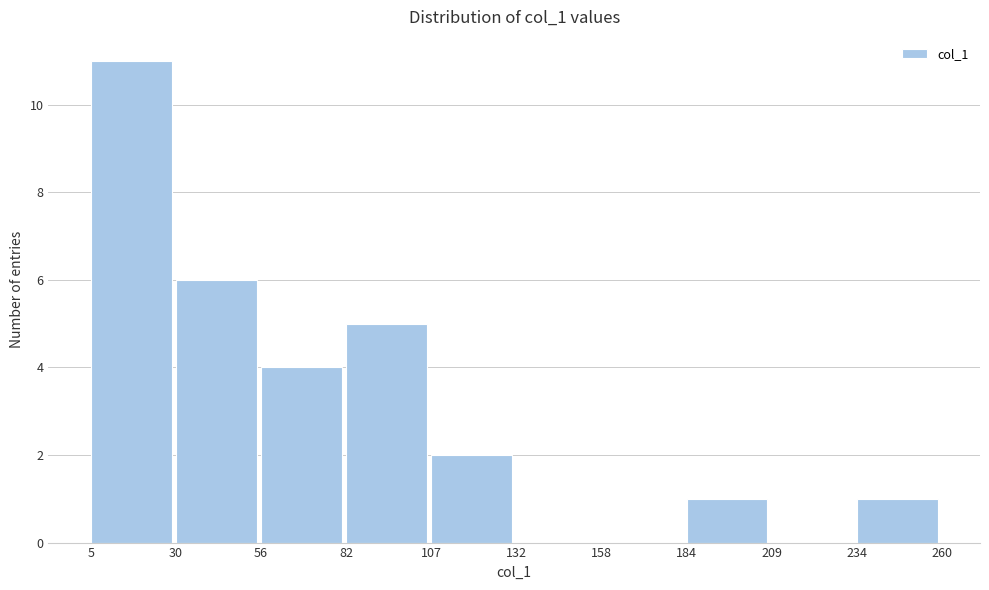

Which range on the x-axis has the tallest bar?

5 to 30